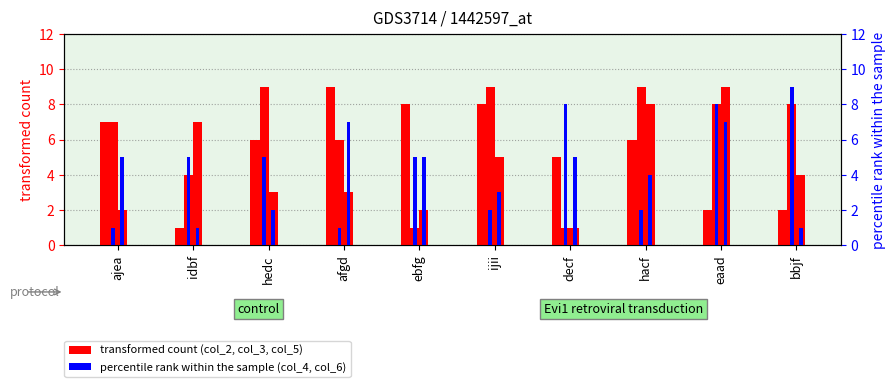

Where is col_2 nearest to the value 5?

decf